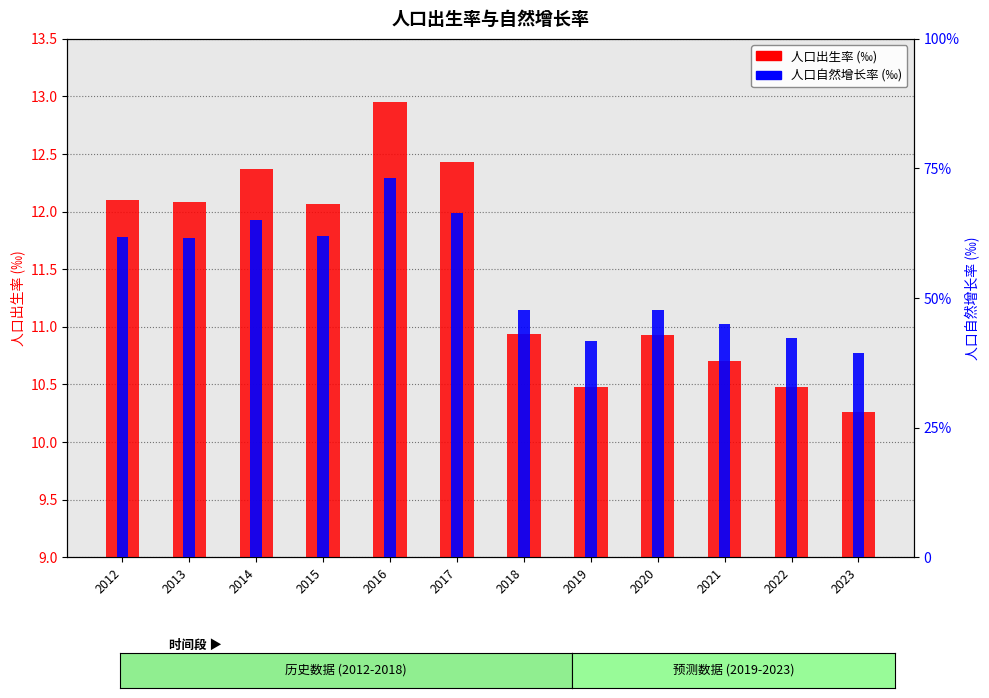

Where does the 人口自然增长率 (‰) series first go above 4?

2012